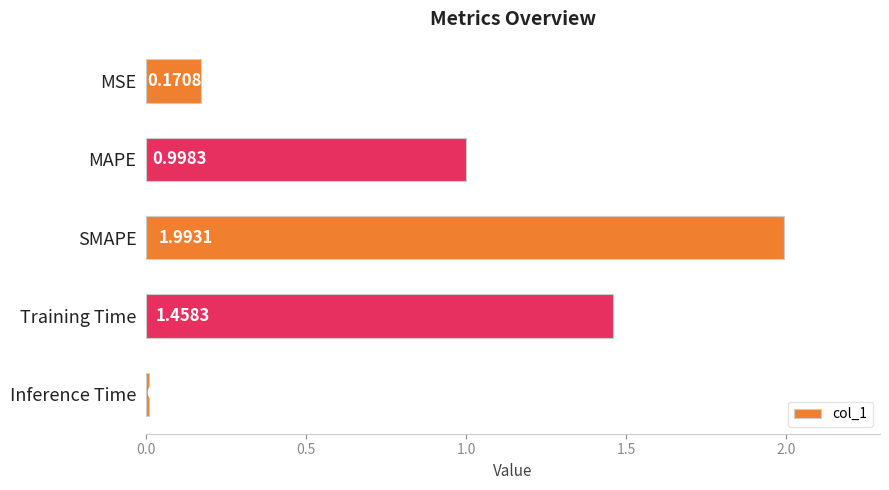

Where is the data nearest to the value 1?

MAPE